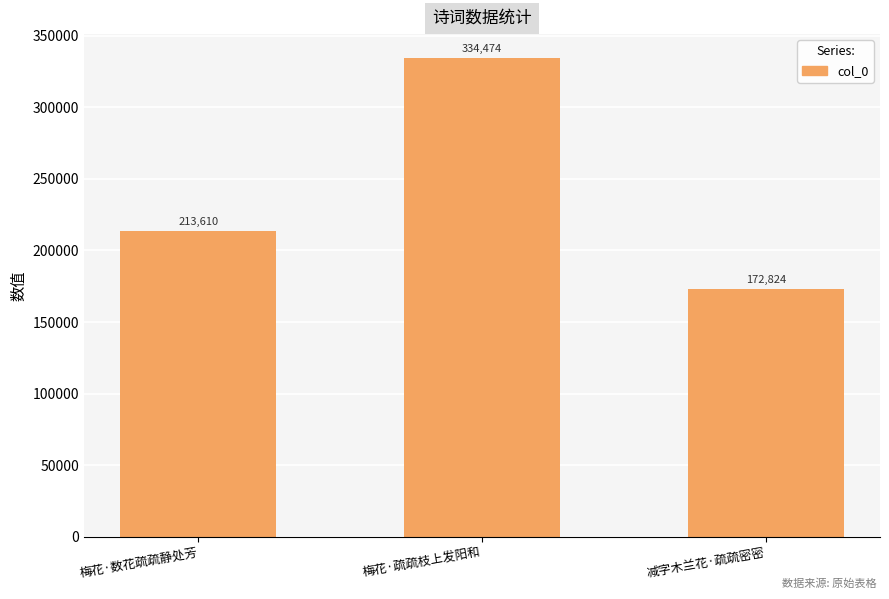

What is the maximum value shown in the chart?

334474